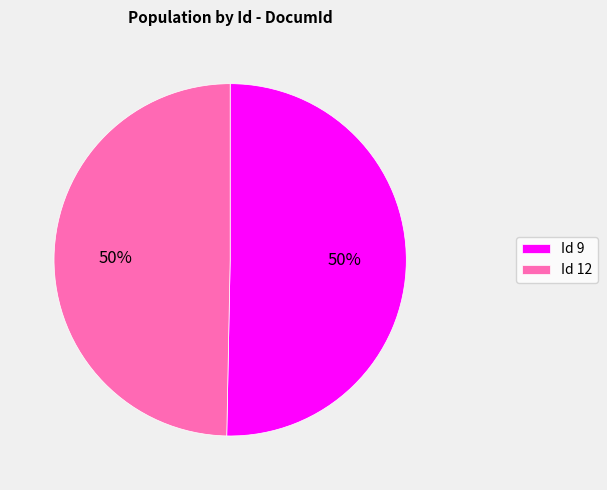

What percentage is the Id 9 slice, to the nearest percent?

50%